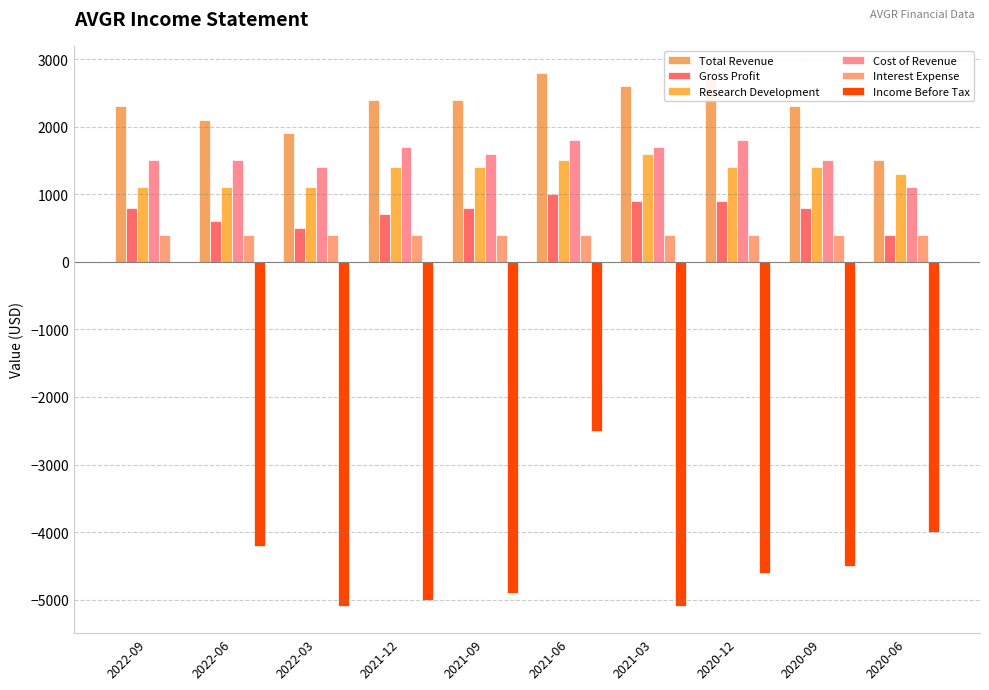

Which series has the largest range (max minus min)?

Income Before Tax